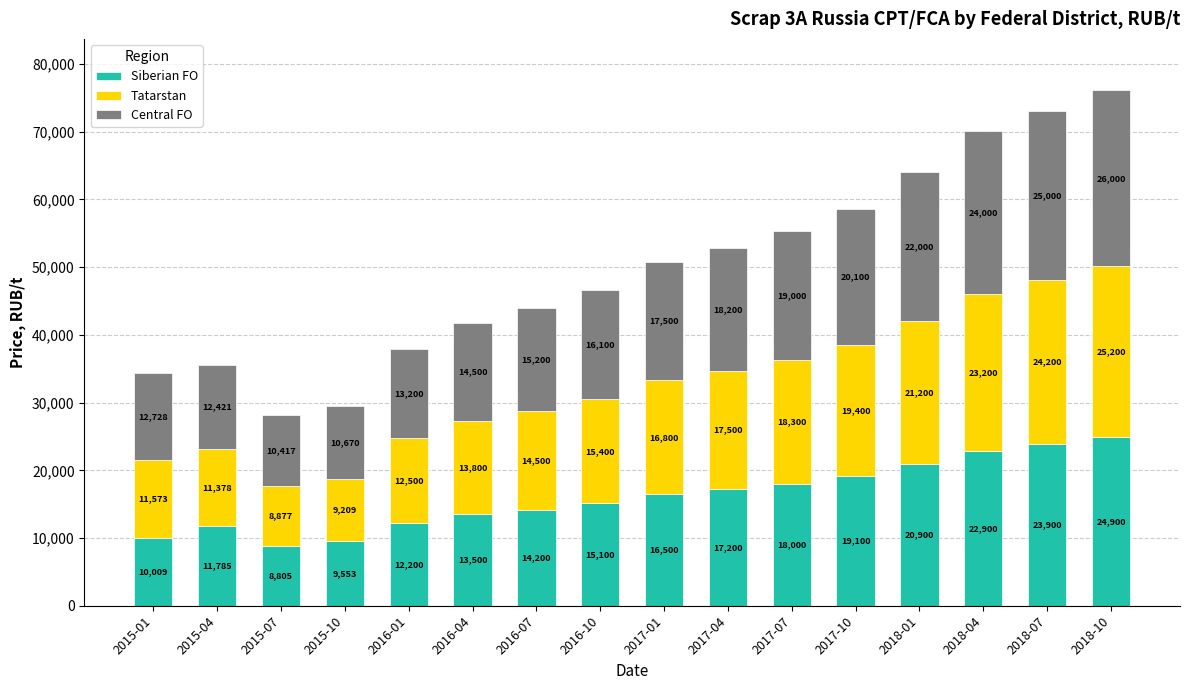

Reading left to right, transcribe the values for Siberian FO.

2015-01=10009	2015-04=11785	2015-07=8805	2015-10=9553	2016-01=12200	2016-04=13500	2016-07=14200	2016-10=15100	2017-01=16500	2017-04=17200	2017-07=18000	2017-10=19100	2018-01=20900	2018-04=22900	2018-07=23900	2018-10=24900